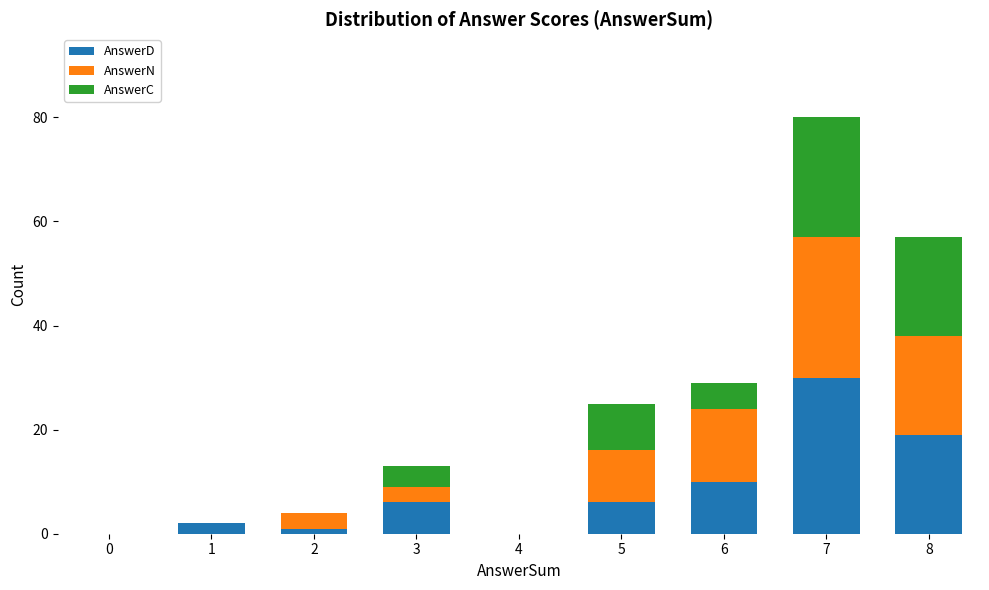

At which category is the sum across all series the highest?

7